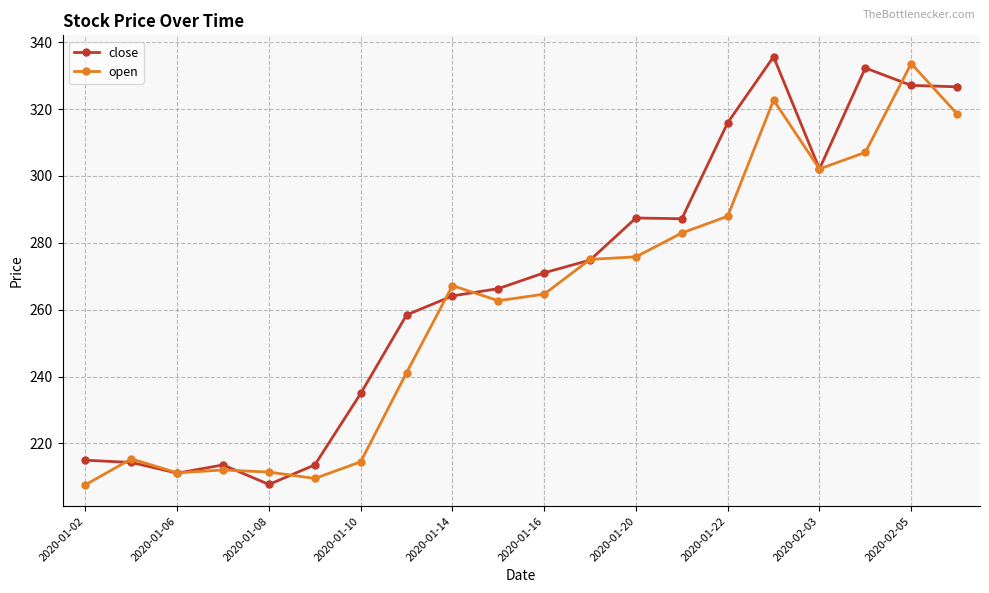

How many lines are shown in the chart?

2